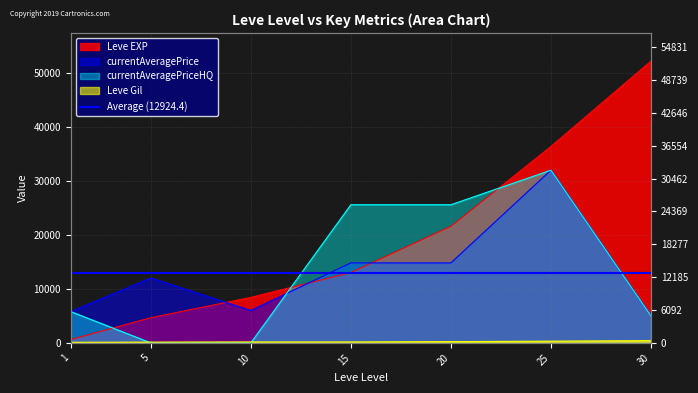

Which series changed the most between 1 and 25?

Leve EXP